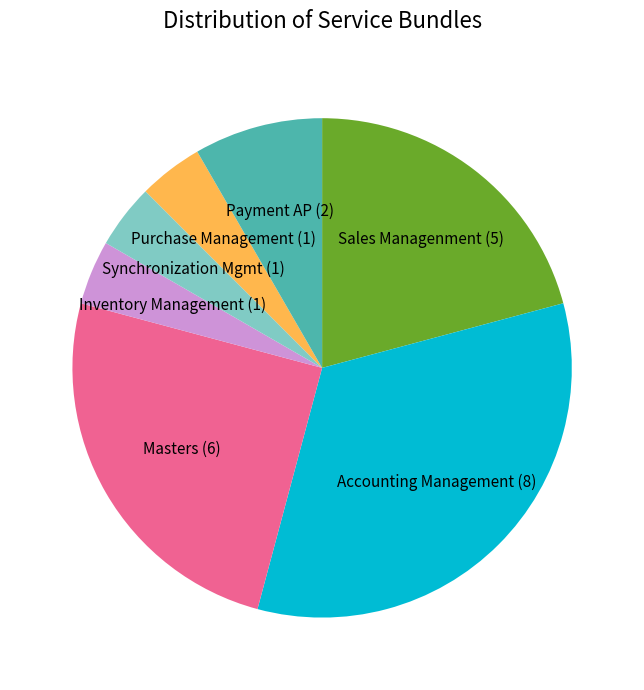

Do Sales Managenment and Payment AP together represent more than half of the pie?

No